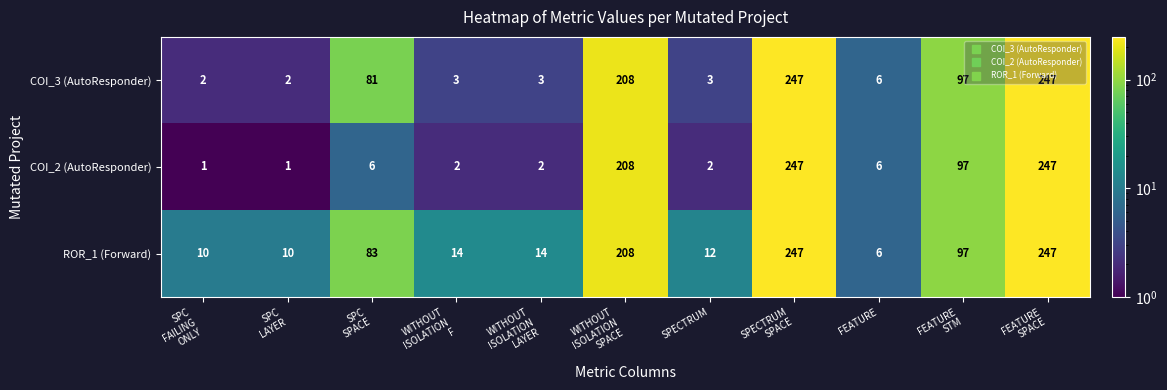

Which series has the largest total across all categories?

ROR_1 (Forward)